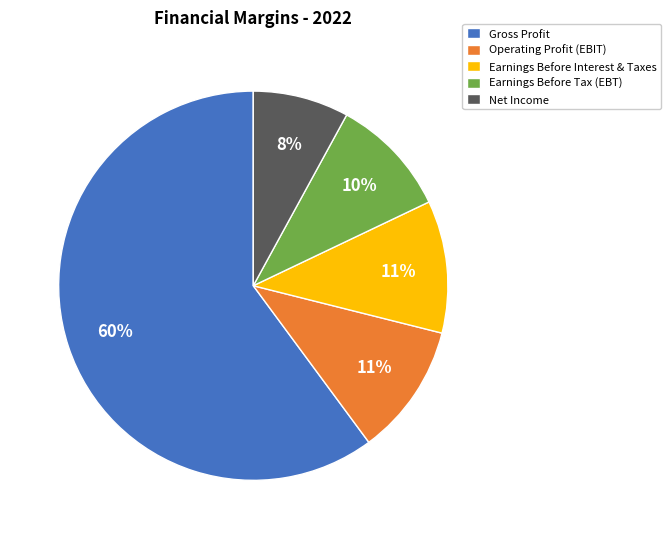

To the nearest percent, what percentage of the pie is Operating Profit (EBIT)?

11%